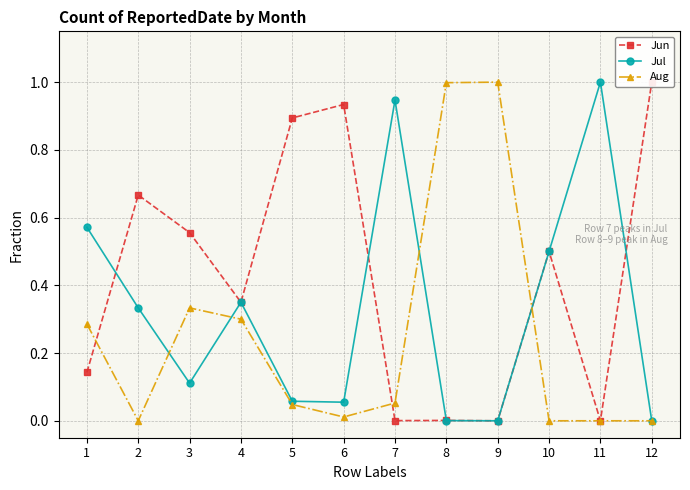

Which series has the largest total across all categories?

Jun